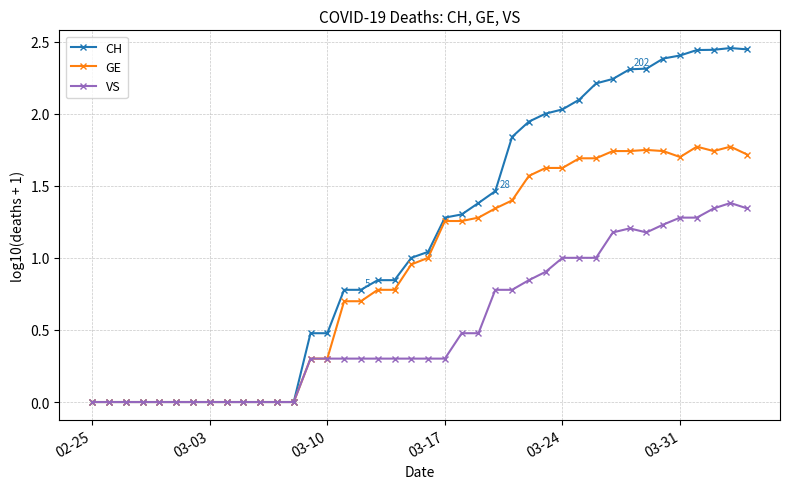

Which series has the widest spread of values?

CH